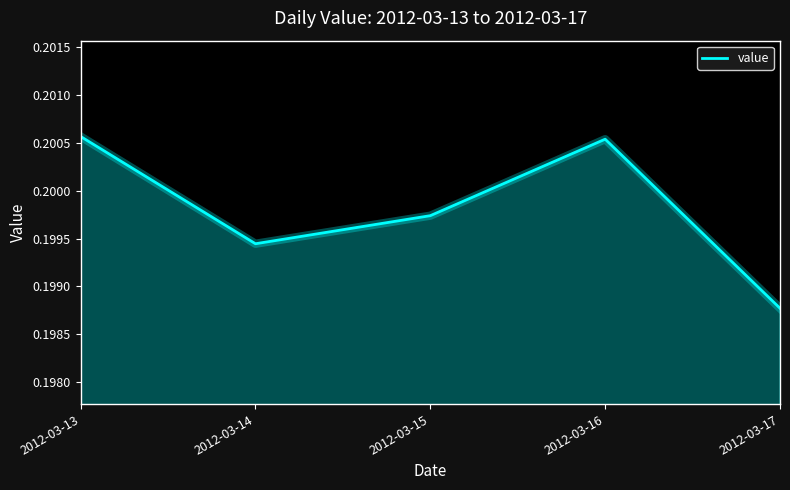

Where is the data nearest to the value 0?

2012-03-17